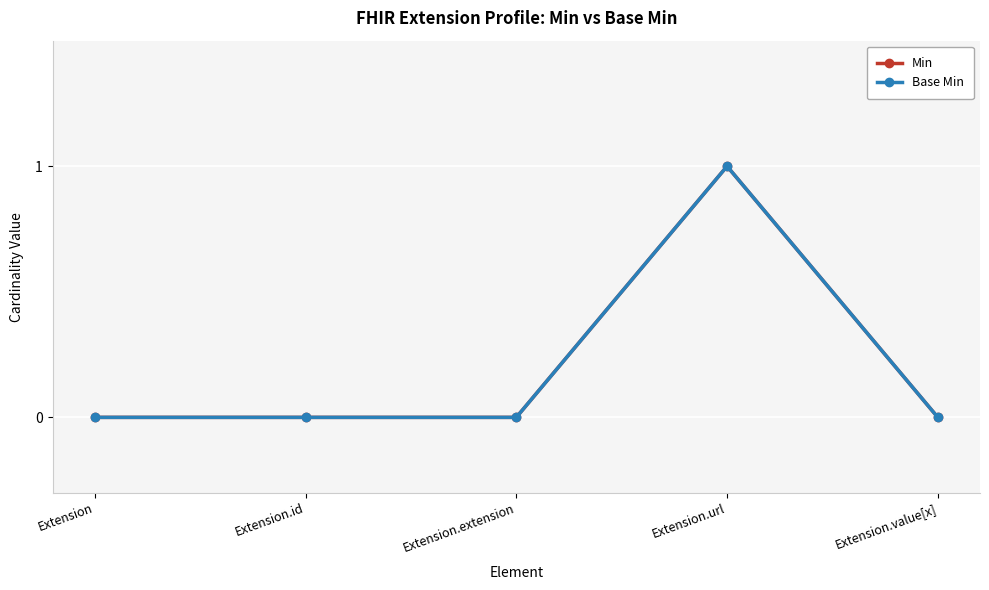

Does the chart have visible grid lines?

Yes